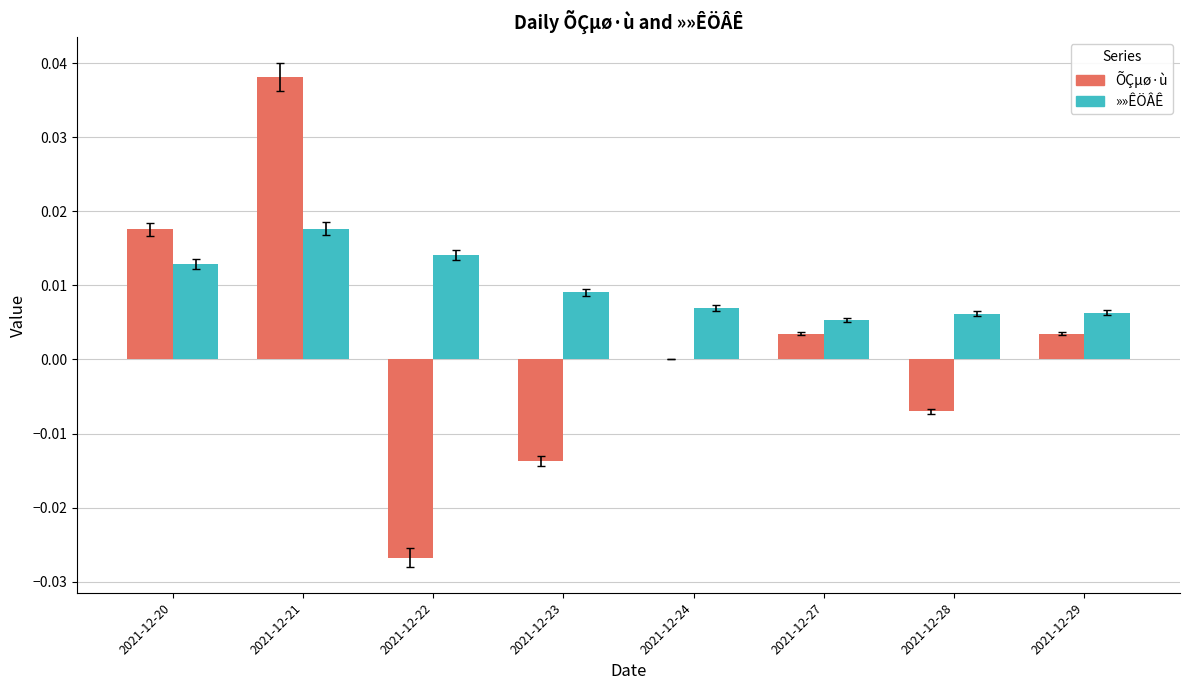

Which label corresponds to the largest value in the chart?

2021-12-21